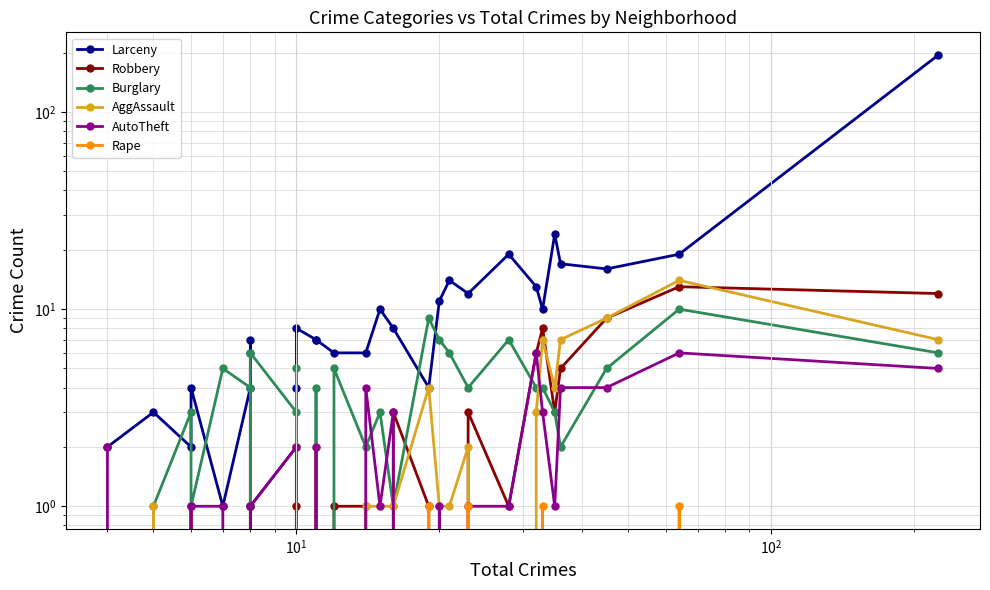

How many lines are shown in the chart?

6